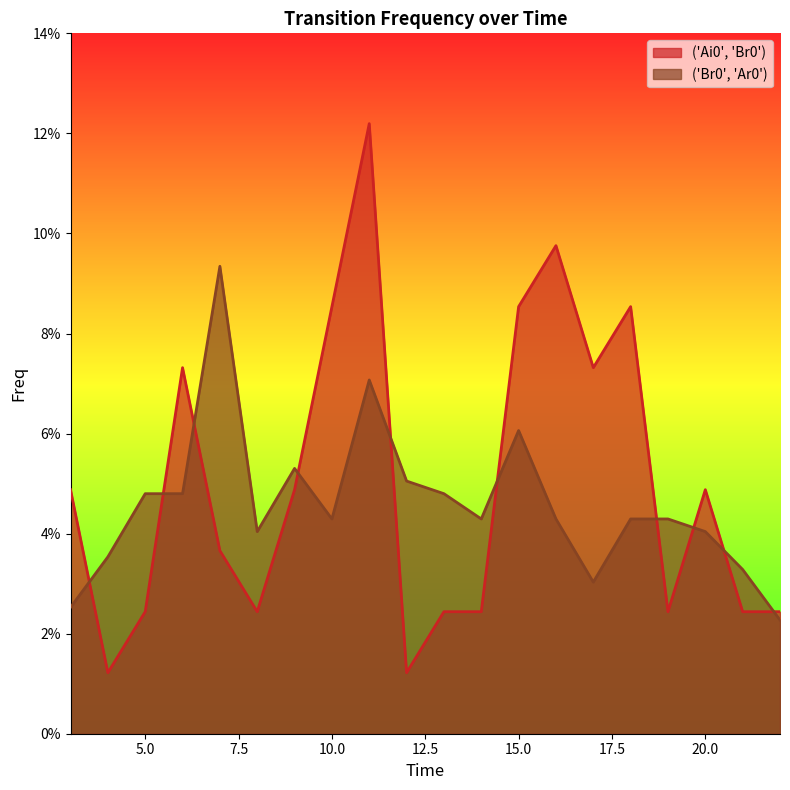

What is the sum of all ('Ai0', 'Br0') values?

1.0